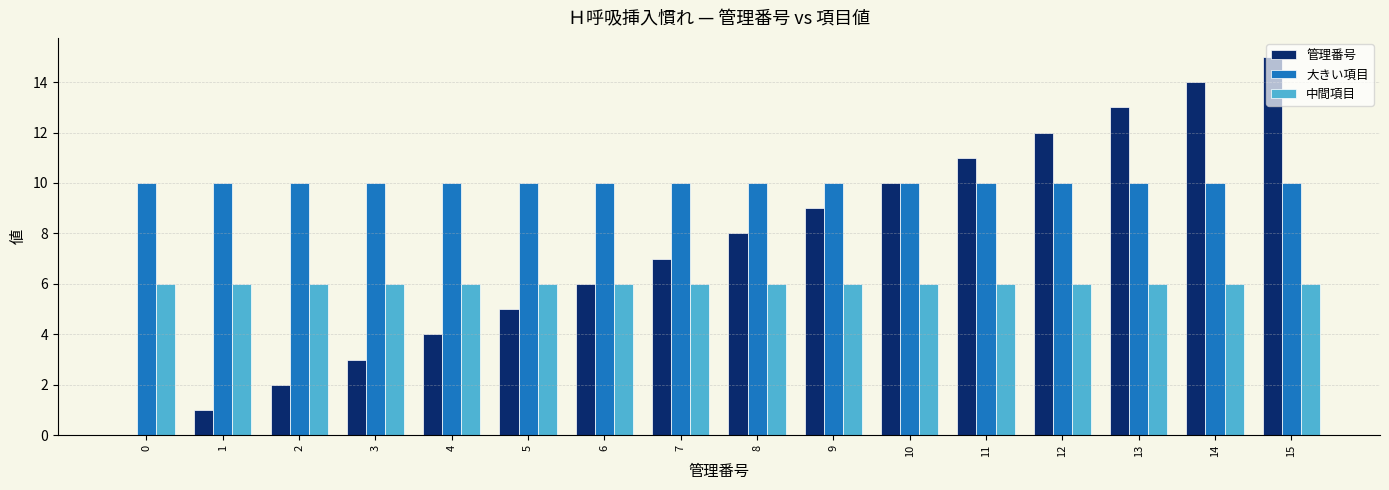

Reading right to left, extract all data points from this chart.

管理番号: 15=15	14=14	13=13	12=12	11=11	10=10	9=9	8=8	7=7	6=6	5=5	4=4	3=3	2=2	1=1	0=0
大きい項目: 15=10	14=10	13=10	12=10	11=10	10=10	9=10	8=10	7=10	6=10	5=10	4=10	3=10	2=10	1=10	0=10
中間項目: 15=6	14=6	13=6	12=6	11=6	10=6	9=6	8=6	7=6	6=6	5=6	4=6	3=6	2=6	1=6	0=6